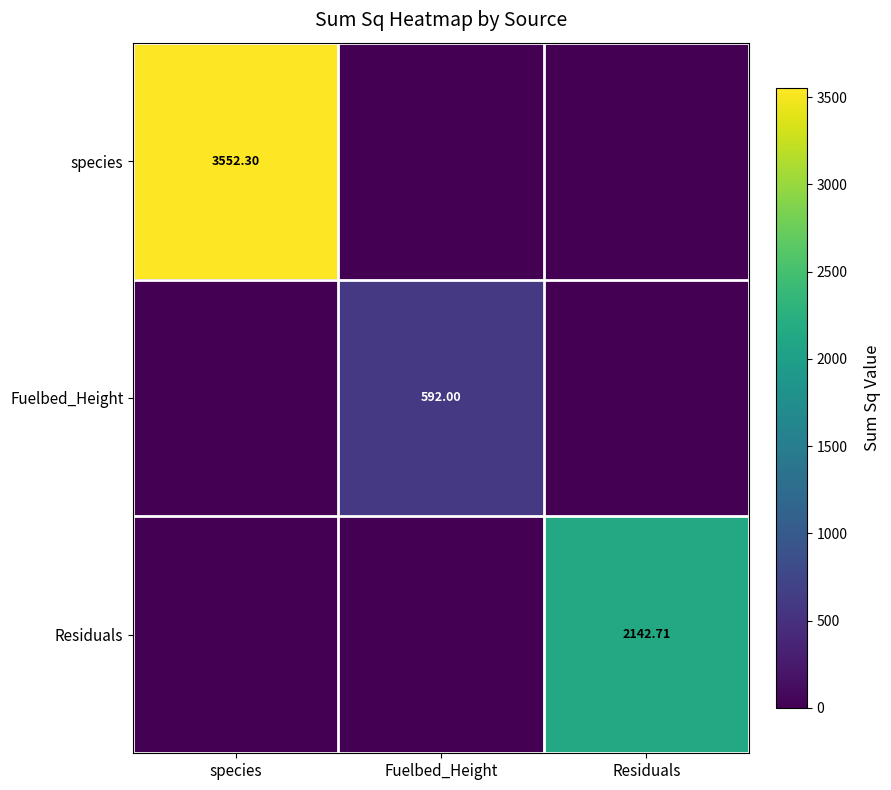

Is the value of species at Fuelbed_Height greater than the value of Fuelbed_Height at Fuelbed_Height?

No